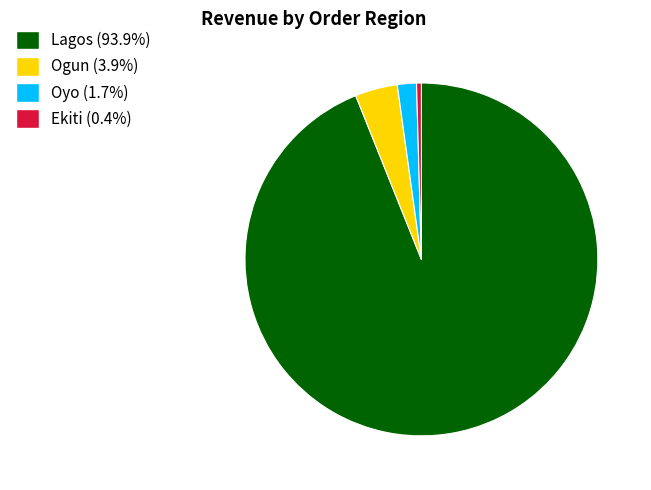

What is the largest slice in the pie chart?

Lagos